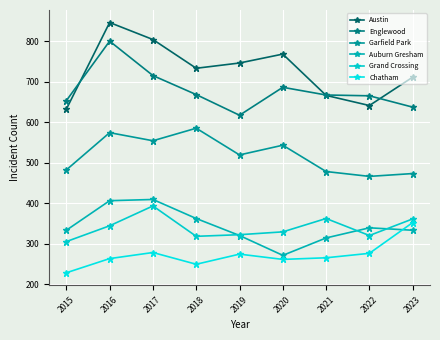

Reading left to right, list all the values displayed in this chart.

Austin: 632	846	804	733	746	768	666	641	711
Englewood: 653	800	715	668	617	686	667	665	637
Garfield Park: 482	574	554	585	519	543	478	466	473
Auburn Gresham: 333	406	409	362	320	271	314	339	333
Grand Crossing: 305	344	393	318	322	329	362	320	361
Chatham: 228	263	278	249	274	261	265	276	352